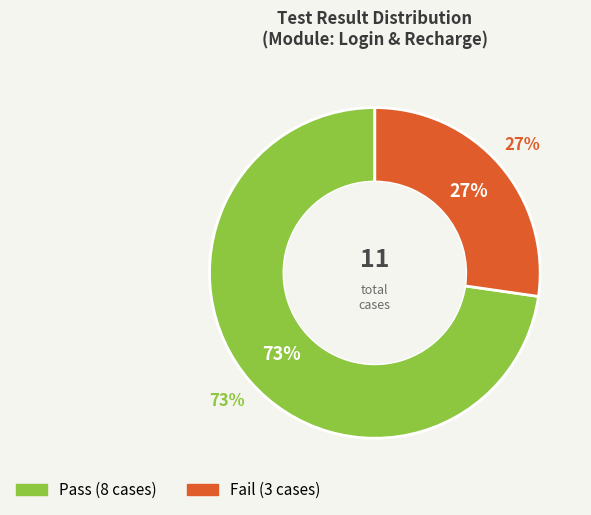

What percentage is the Pass slice, to the nearest percent?

73%